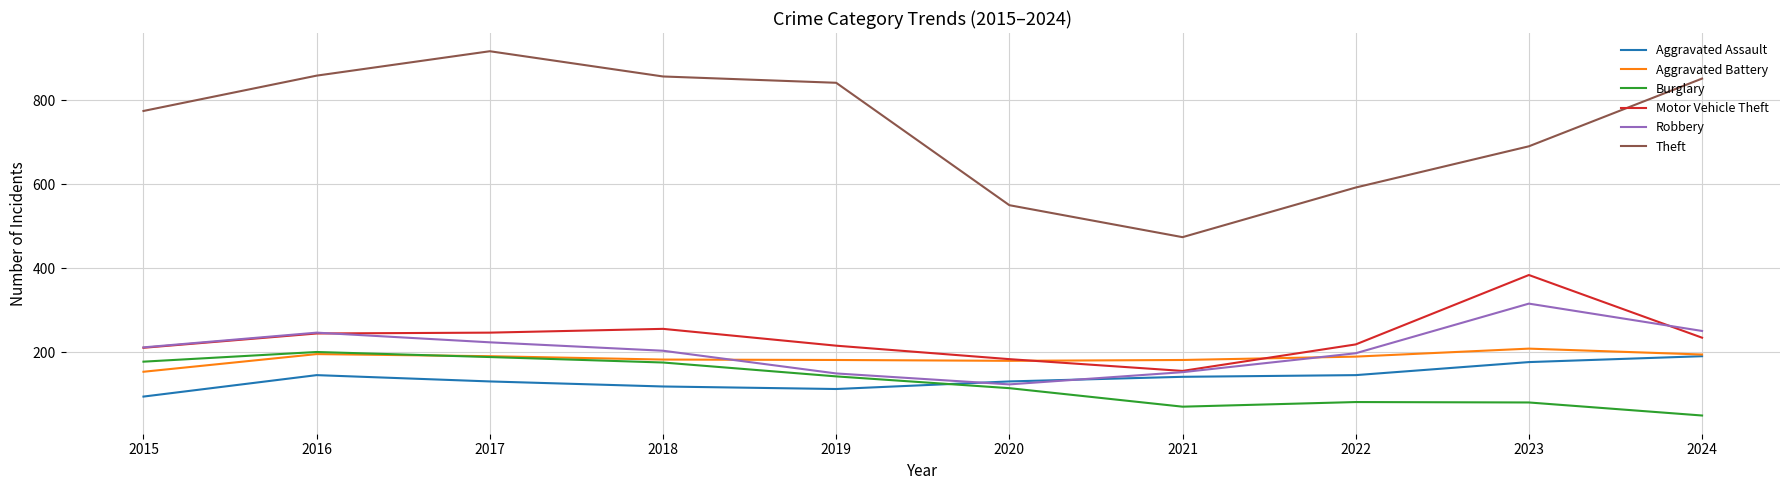

True or false: Theft and Burglary cross at least once.

False